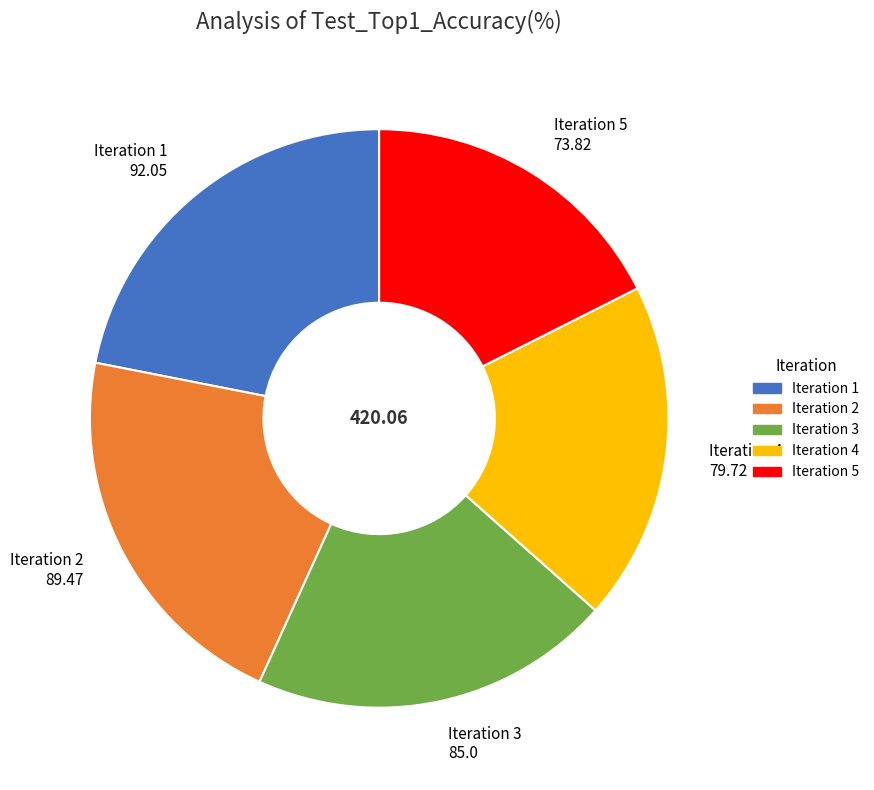

Is there a majority slice in this chart?

No